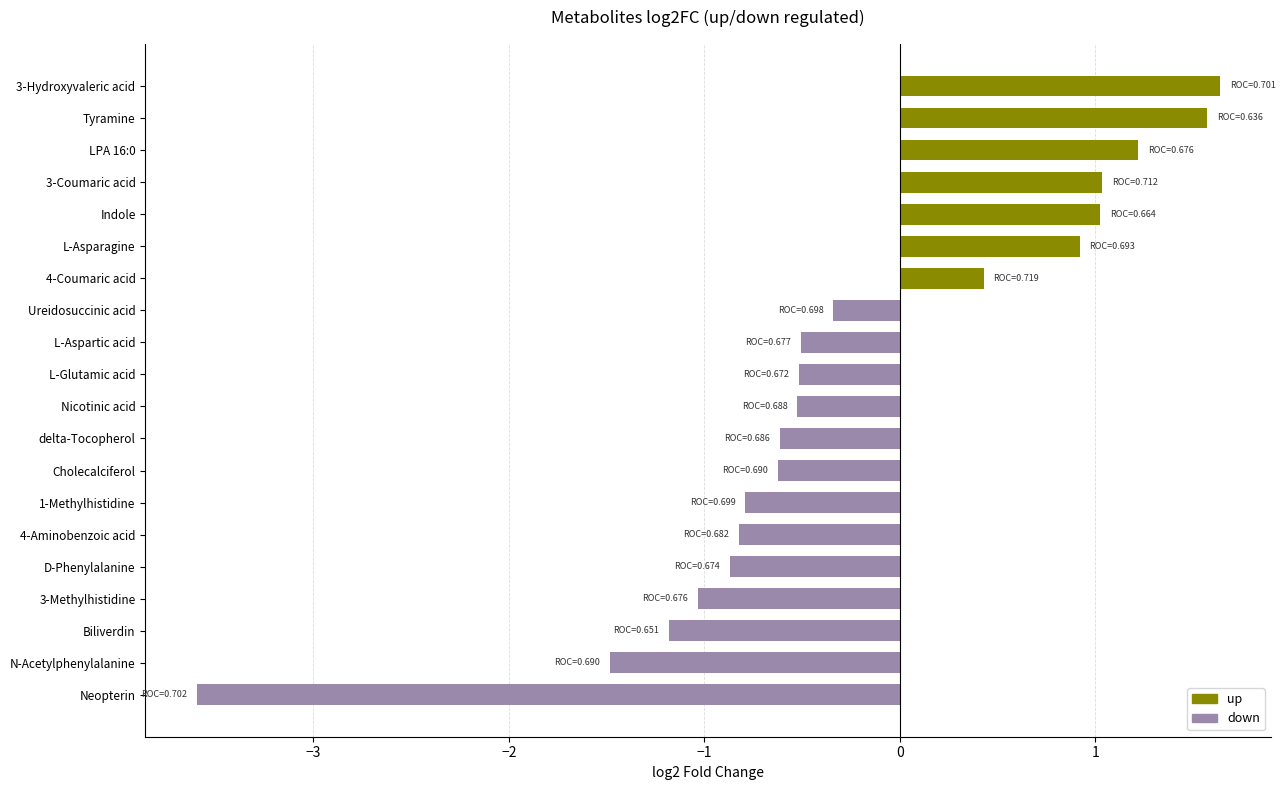

What is the maximum value shown in the chart?

1.6